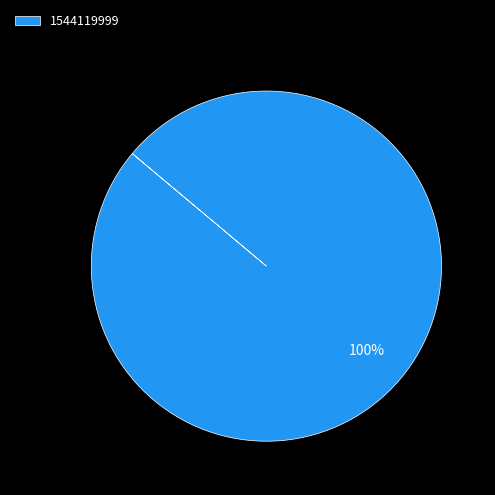

Does 1544119999 represent more than half of the total?

Yes